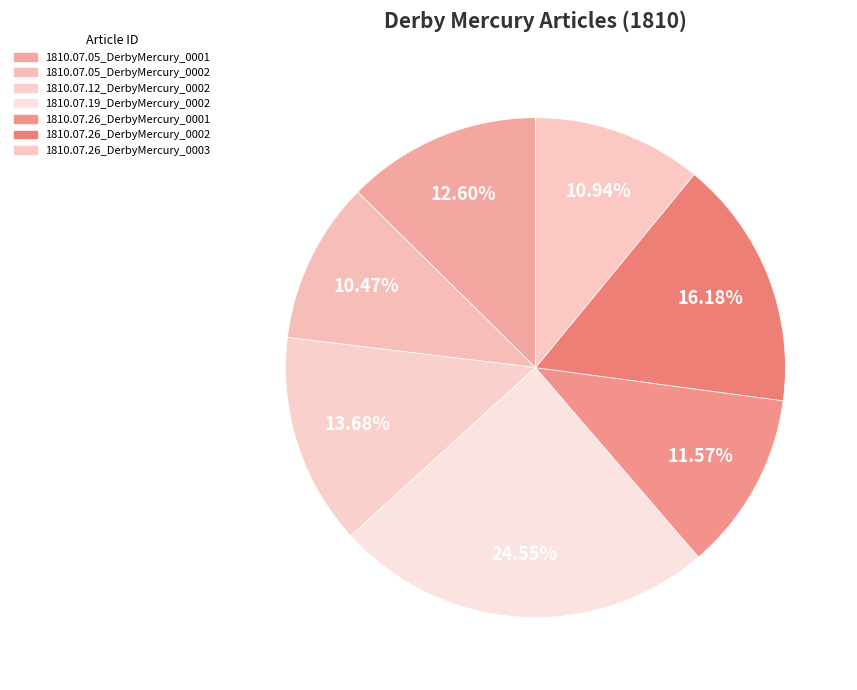

How many slices are in this pie chart?

7